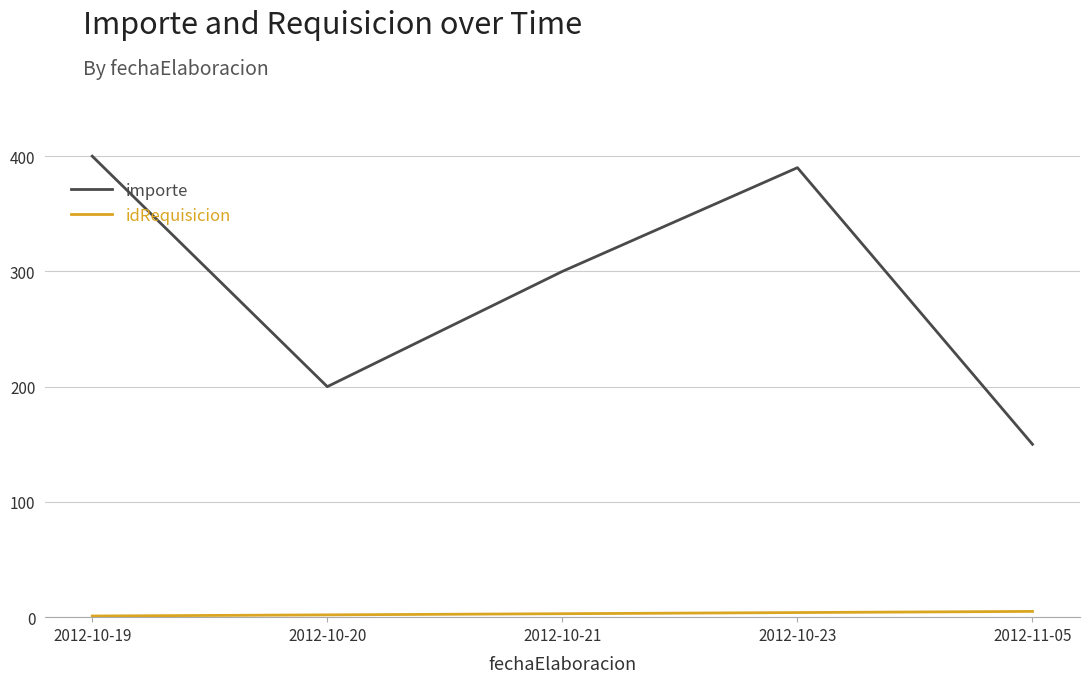

True or false: importe has more than 0 points higher than both neighbors.

True